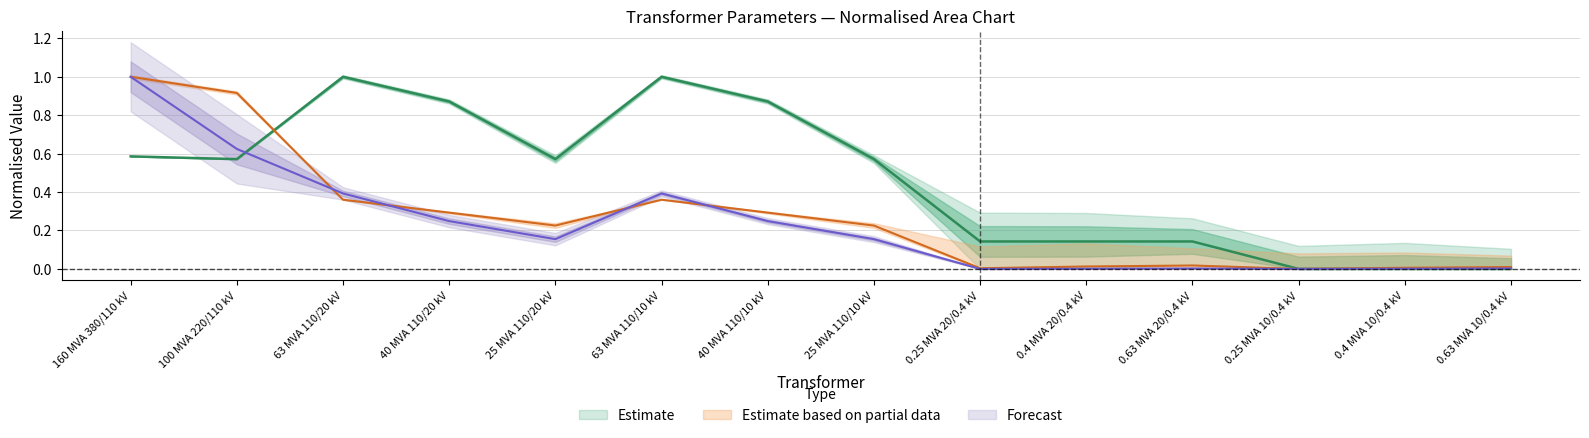

How many times do vk_percent and sn_mva cross each other?

1